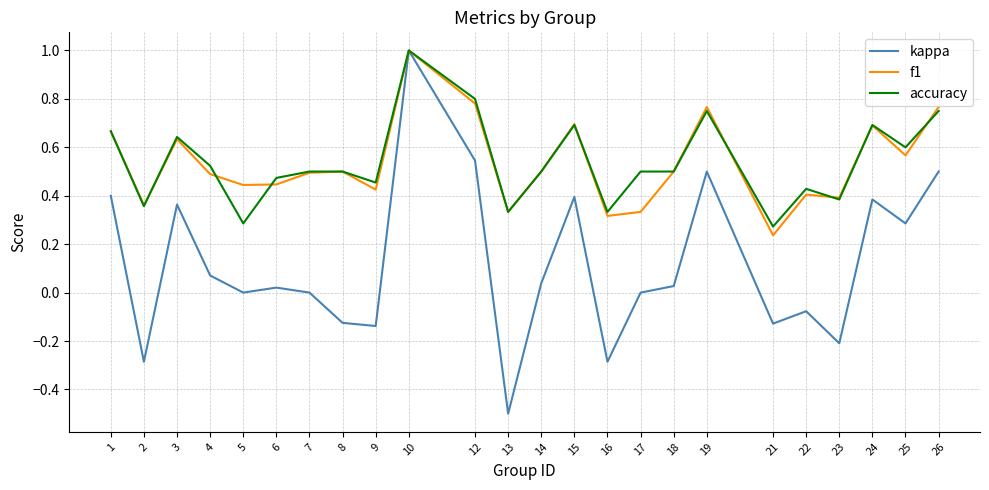

What are all the series names shown in the legend?

kappa, f1, accuracy